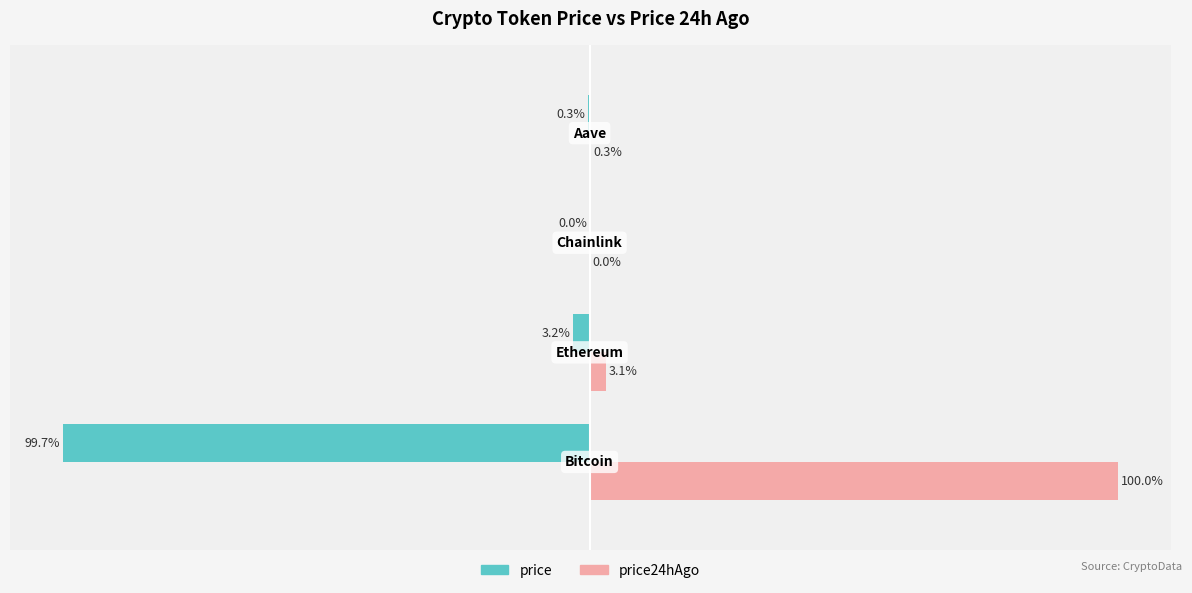

Which series has the largest total across all categories?

price24hAgo